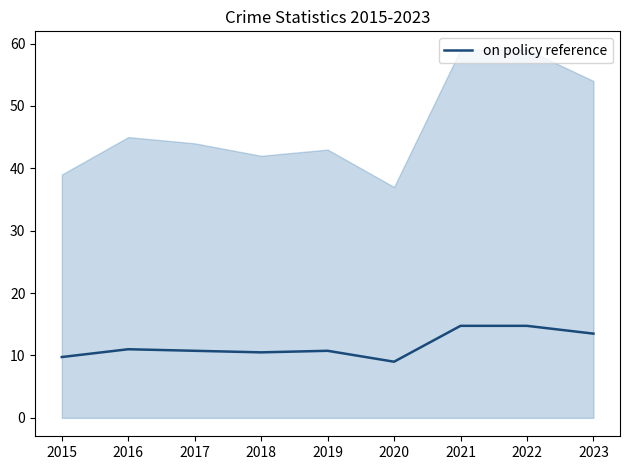

How many values are below 10?

2